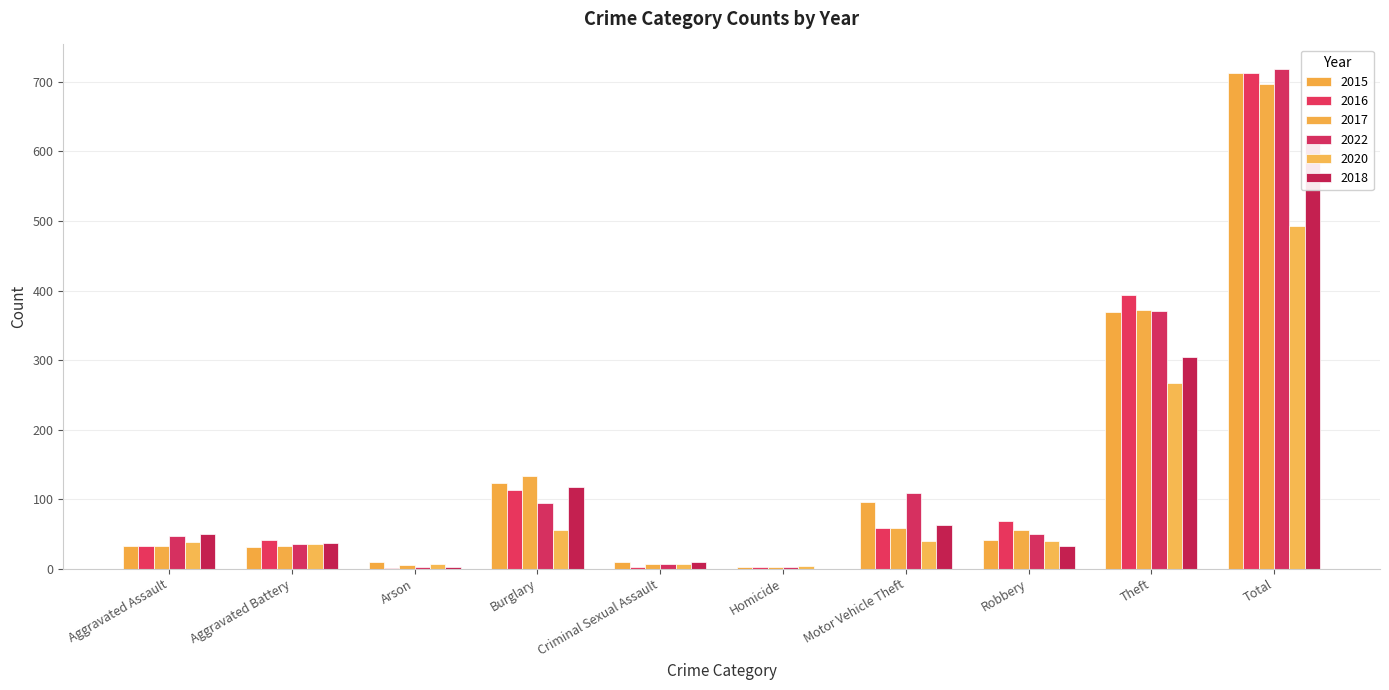

Which category has the lowest value in the 2016 series?

Arson